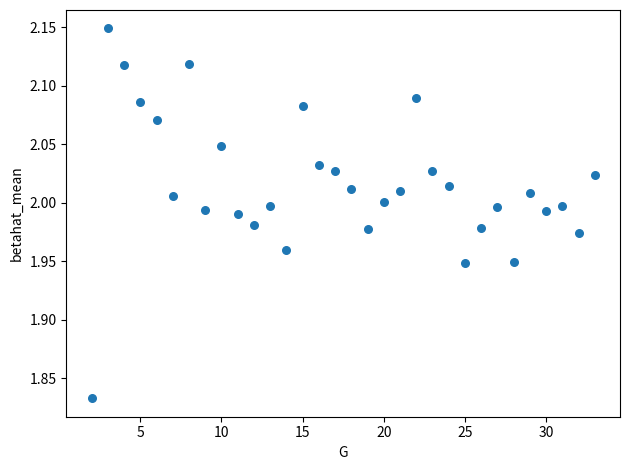

What is the range of X values (max minus min)?

31.0